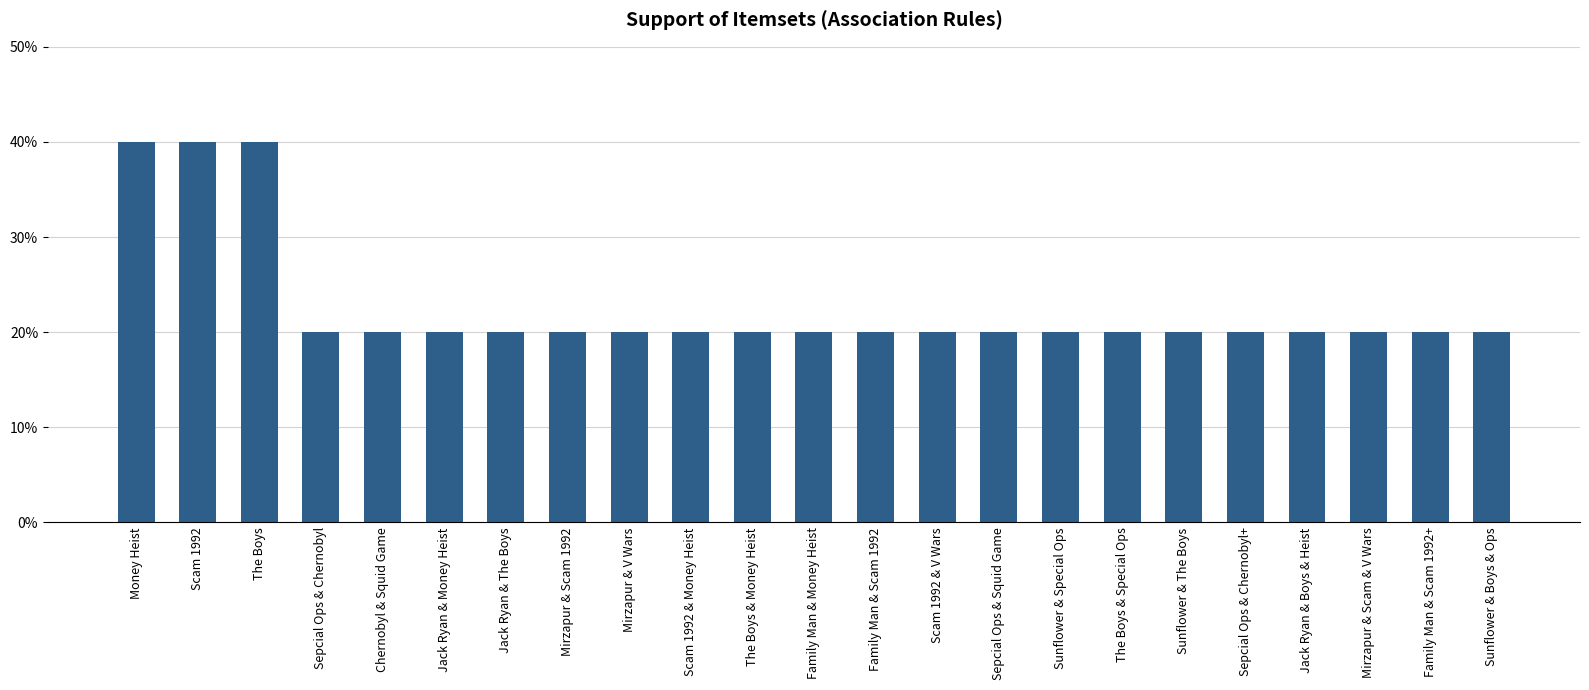

Which label corresponds to the largest value in the chart?

Money Heist